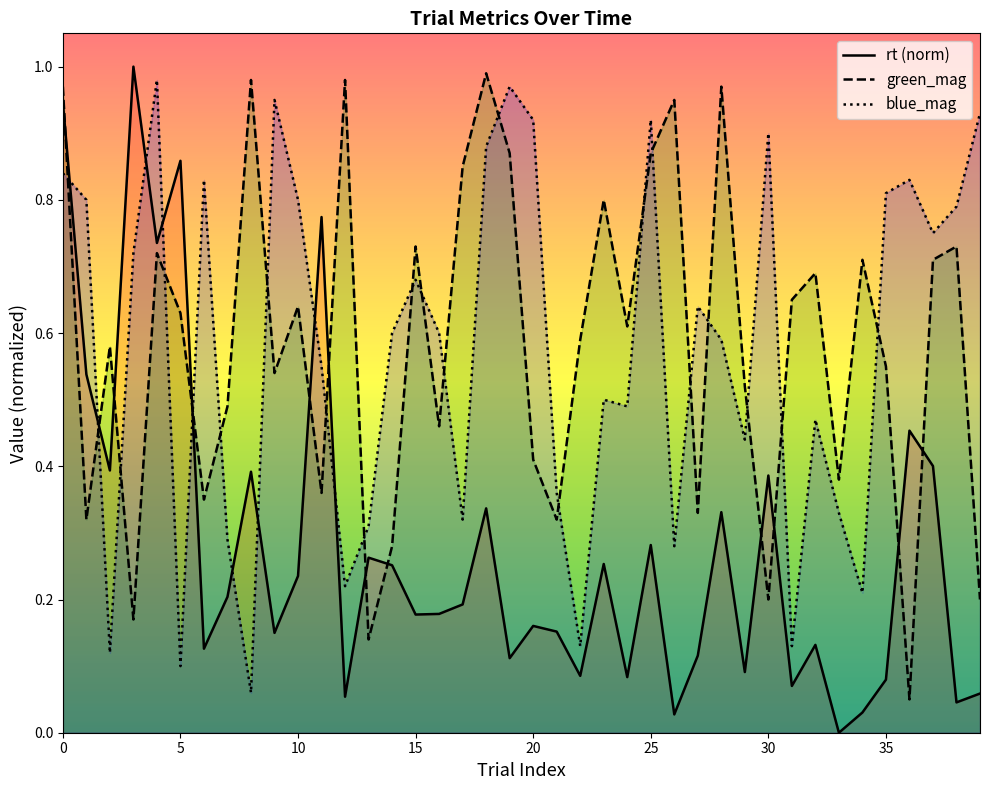

Count the number of data series in this chart.

3